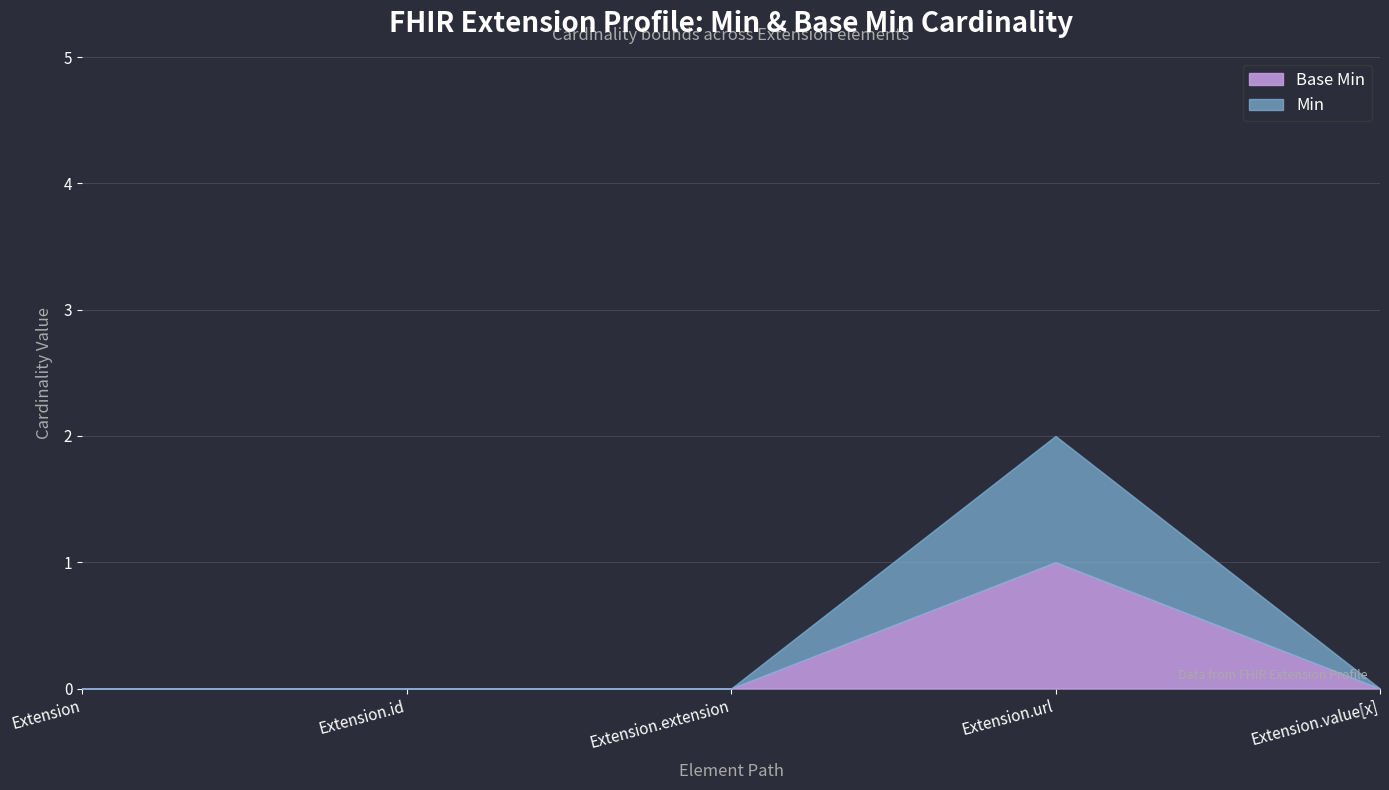

True or false: Min and Base Min cross at least once.

False